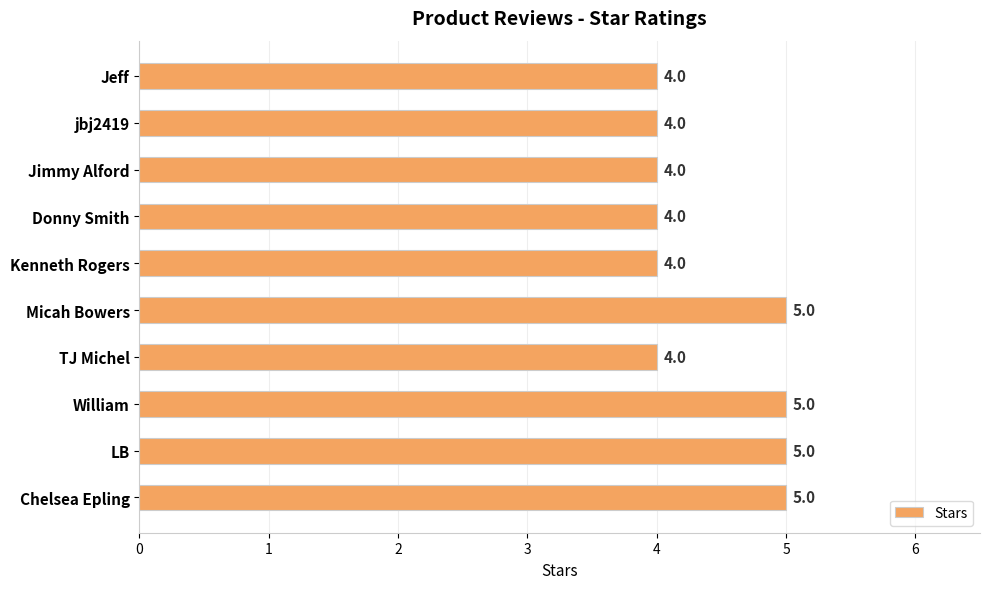

Count the values in the range 4 to 5.

10